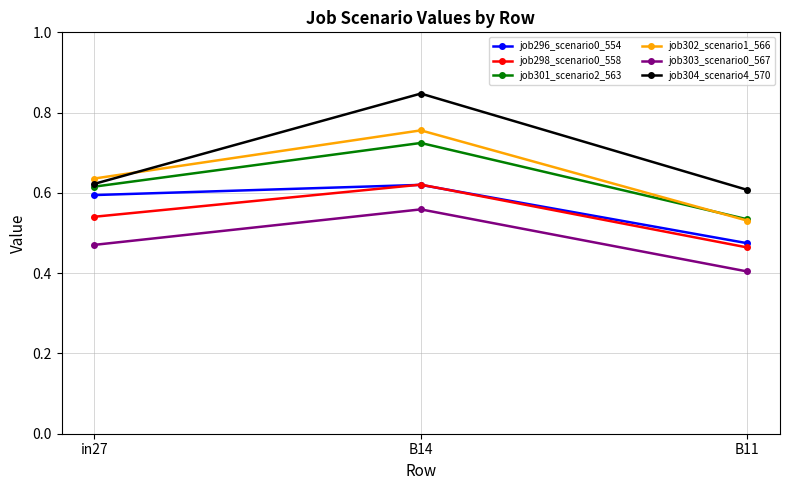

Is it true that job301_scenario2_563 equals 0.8 at B11?

False